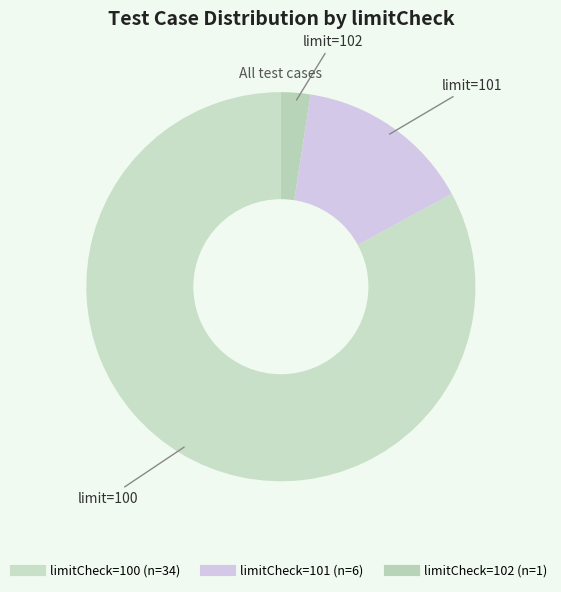

Is there a majority slice in this chart?

Yes